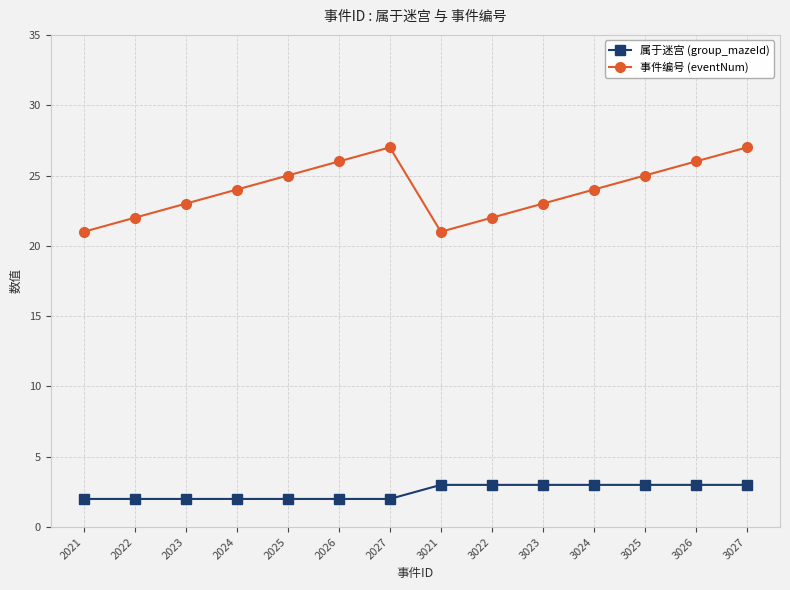

What are all the series names shown in the legend?

属于迷宫 (group_mazeId), 事件编号 (eventNum)